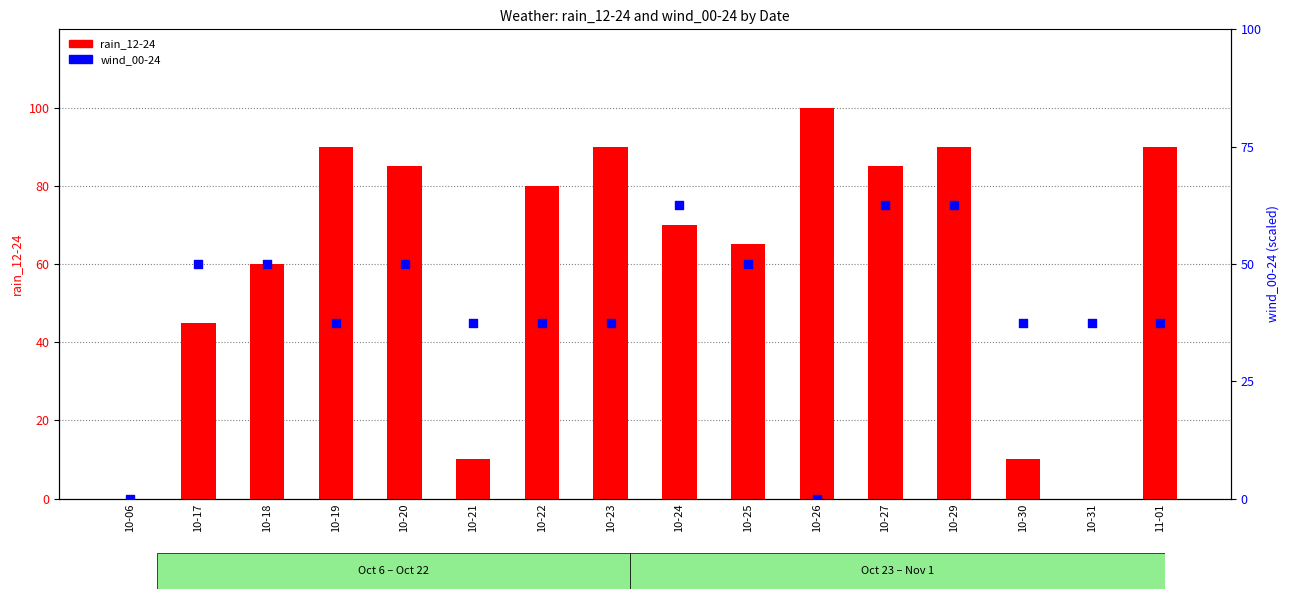

What is the total value across all series at 10-24?

95